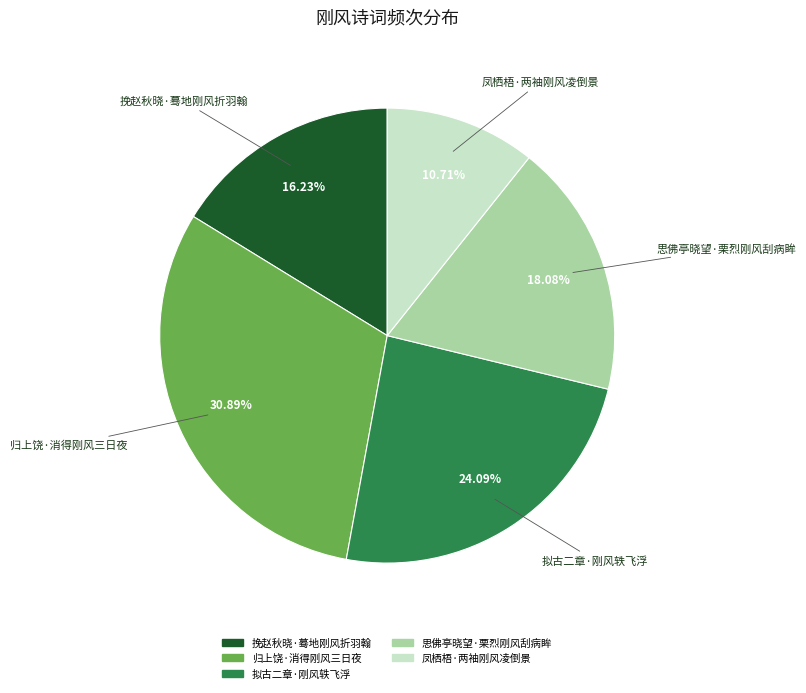

What percentage do 思佛亭晓望·栗烈刚风刮病眸 and 拟古二章·刚风轶飞浮 together represent?

42.2%